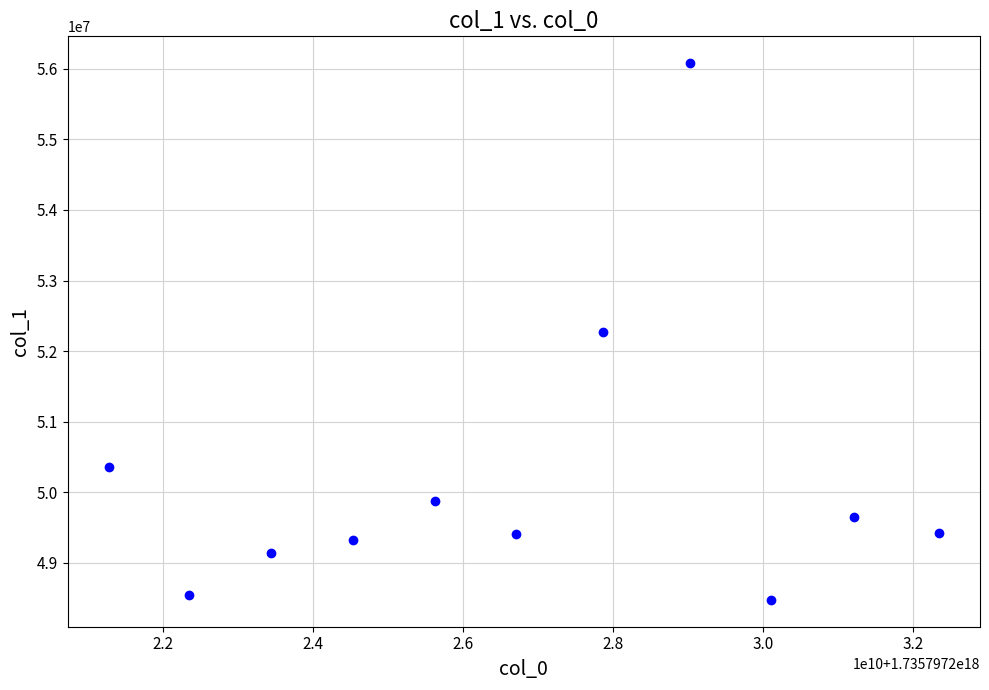

What is the range of X values (max minus min)?

11065518848